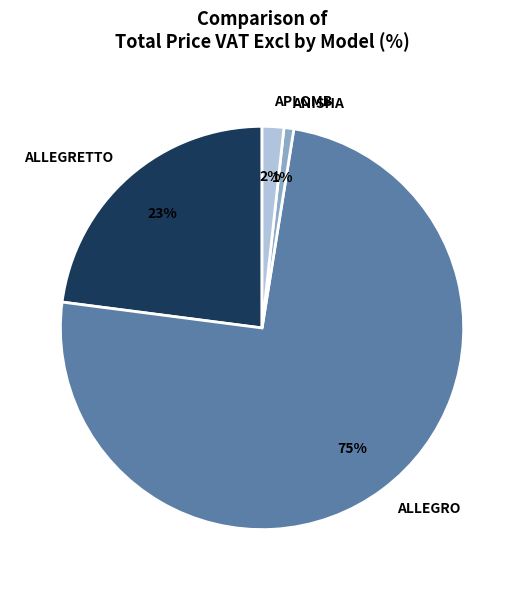

To the nearest percent, what percentage of the pie is ANISHA?

1%